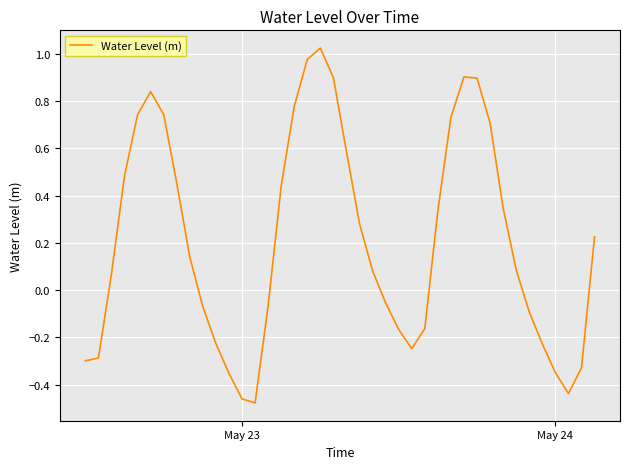

How many values are below 0?

17